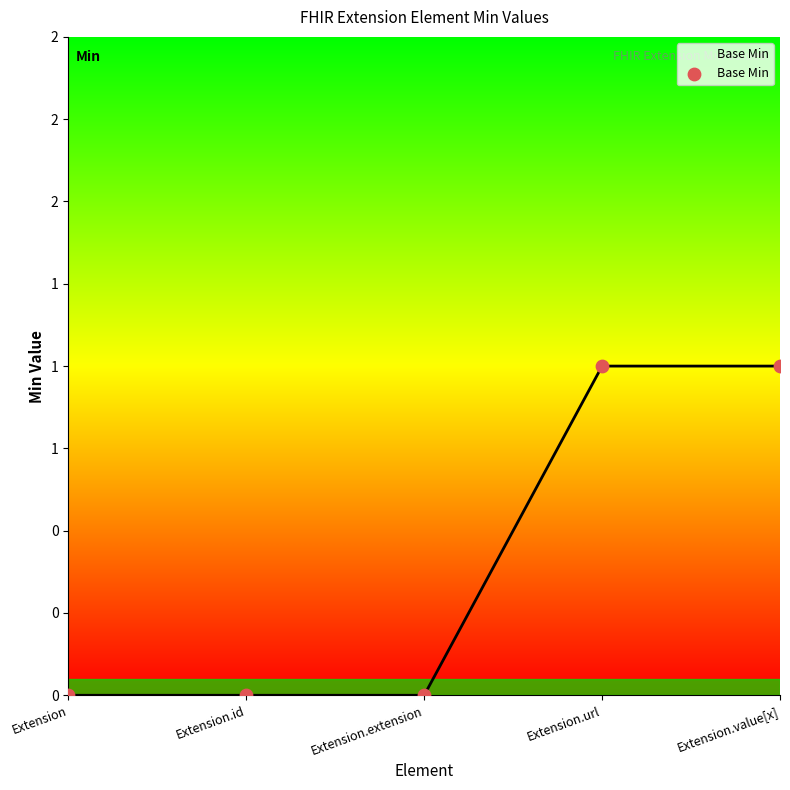

Does the chart have visible grid lines?

No